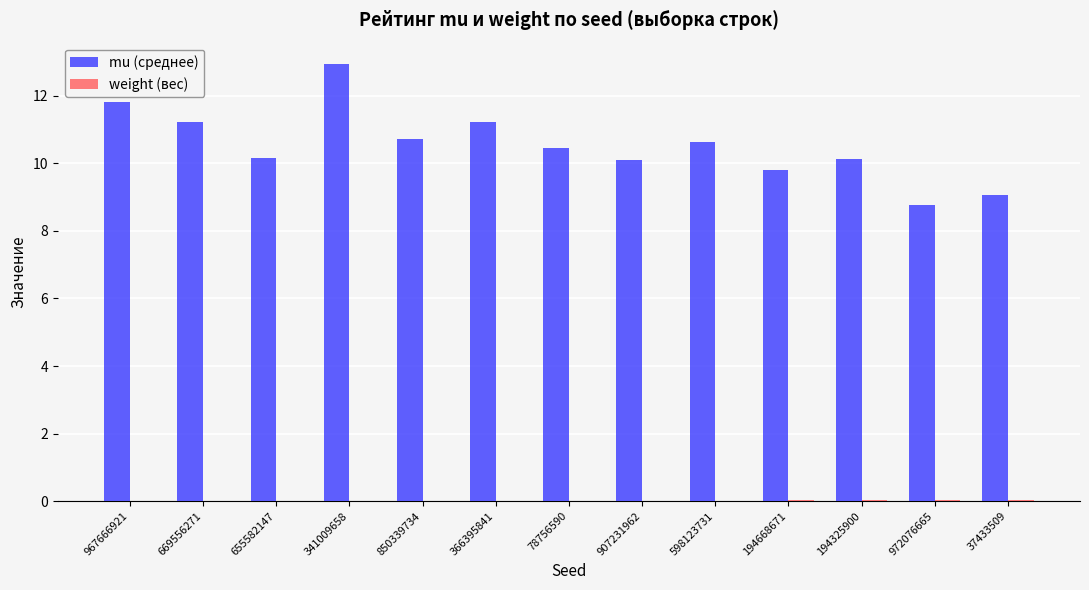

At which category is the sum across all series the highest?

341009658